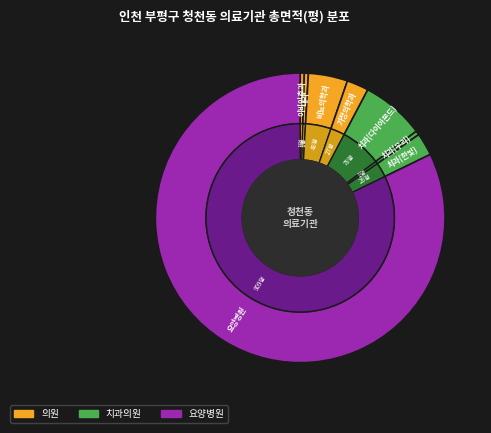

Which slice is the smallest?

고니이비인후과의원